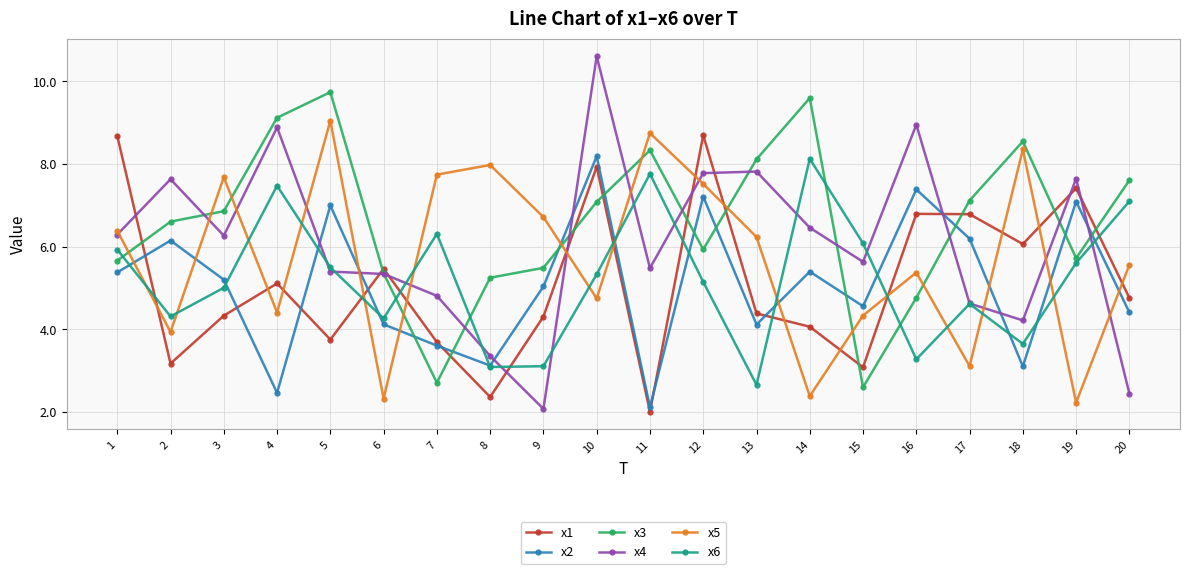

What is the lowest value of the x1 series?

2.0